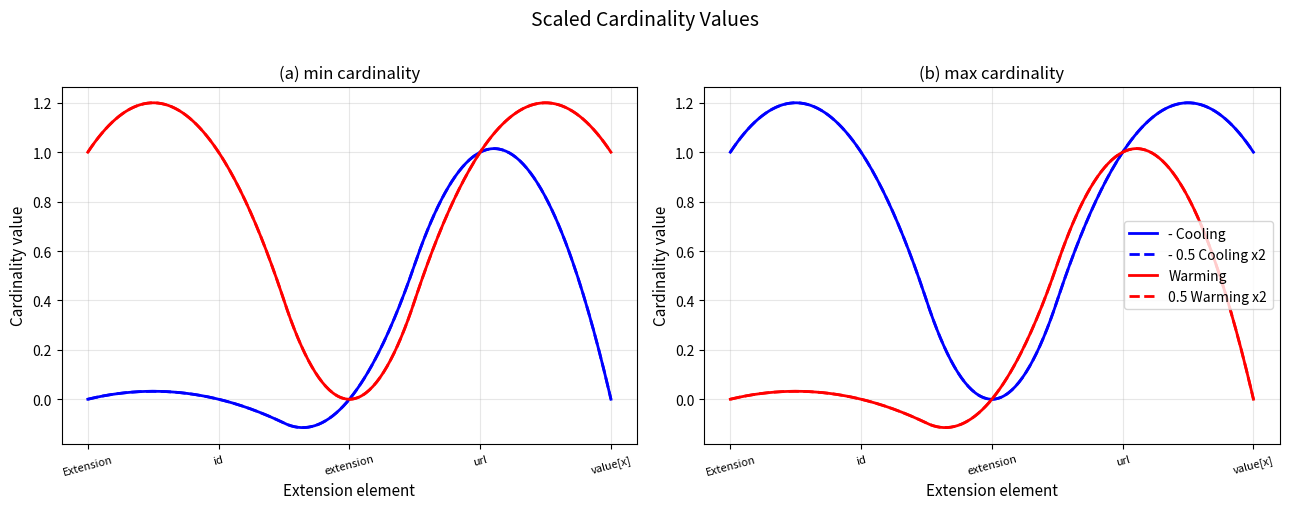

At how many categories does at least one series exceed 0?

4